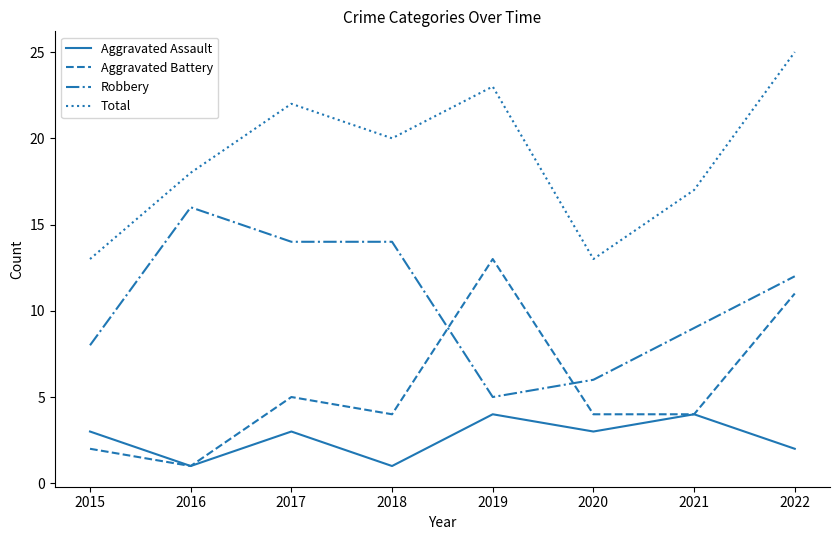

List the series in order of their peak value, lowest first.

Aggravated Assault, Aggravated Battery, Robbery, Total